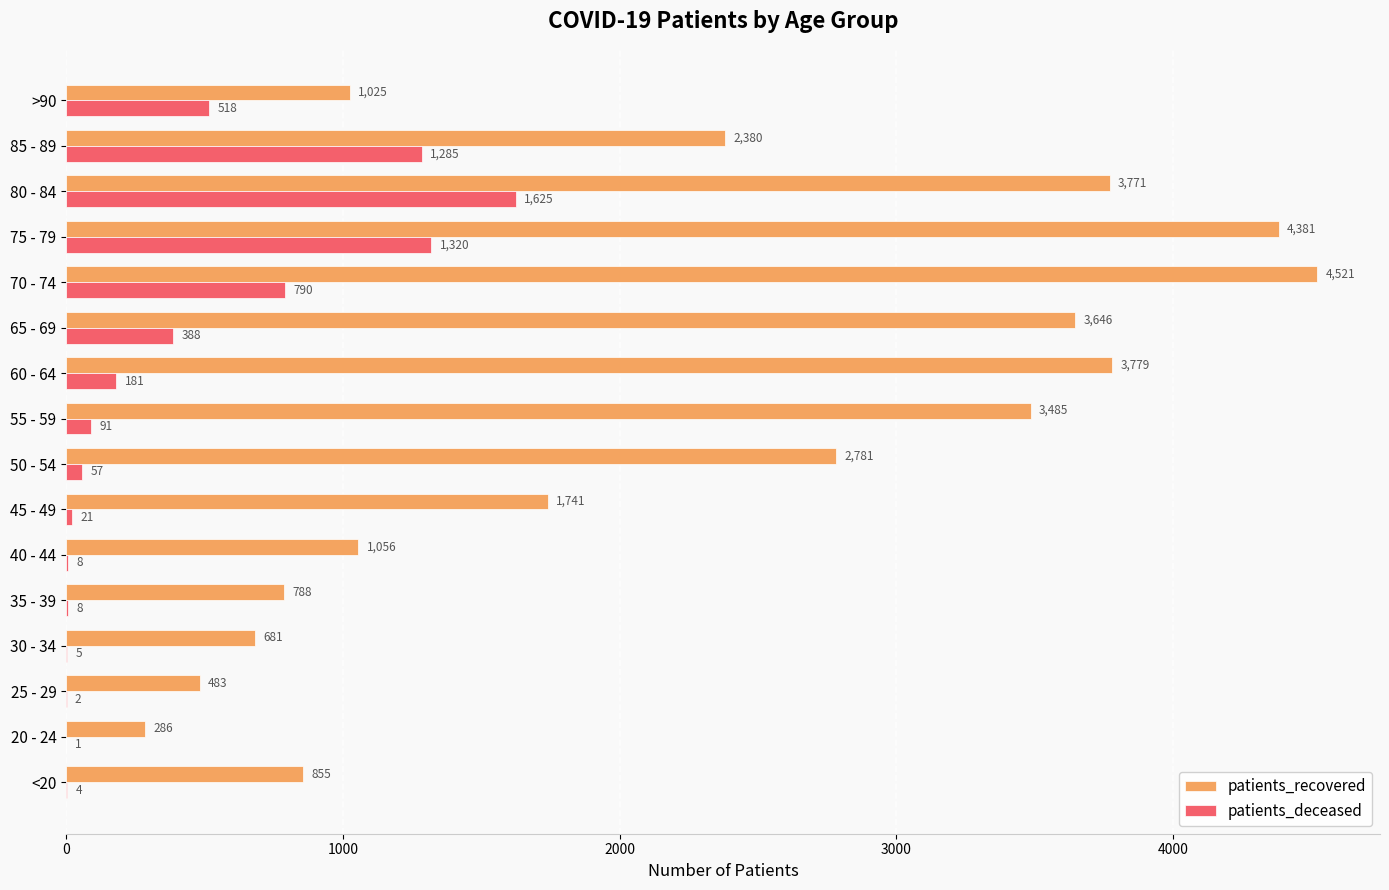

Count the number of categories in the chart.

16